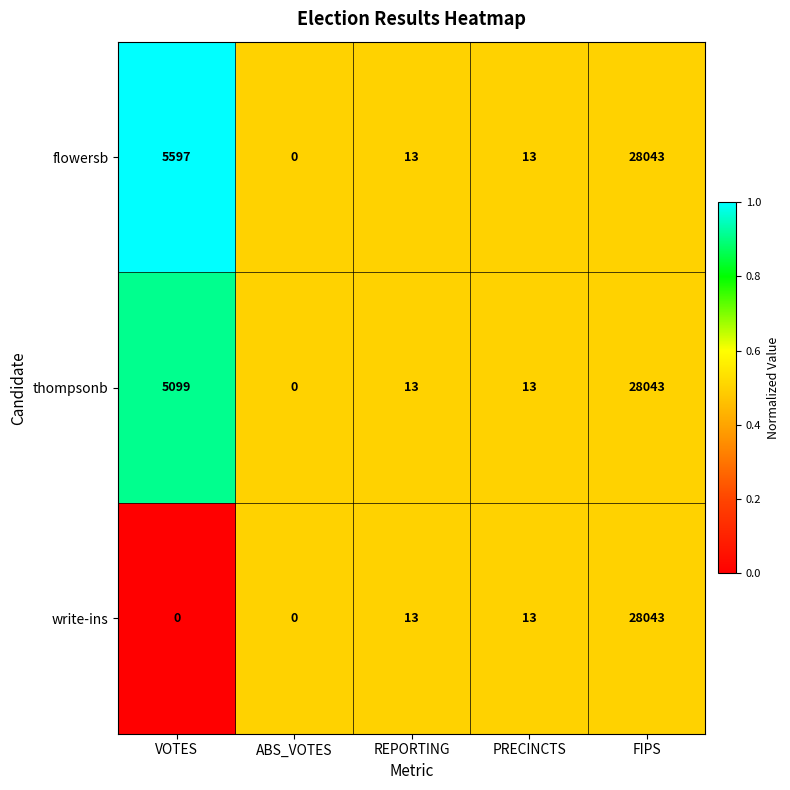

What is the sum of the flowersb values at VOTES and ABS_VOTES?

5597